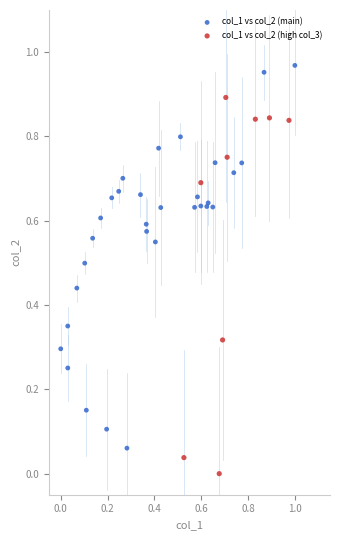

Which series has the widest spread of Y values?

col_1 vs col_2 (main)